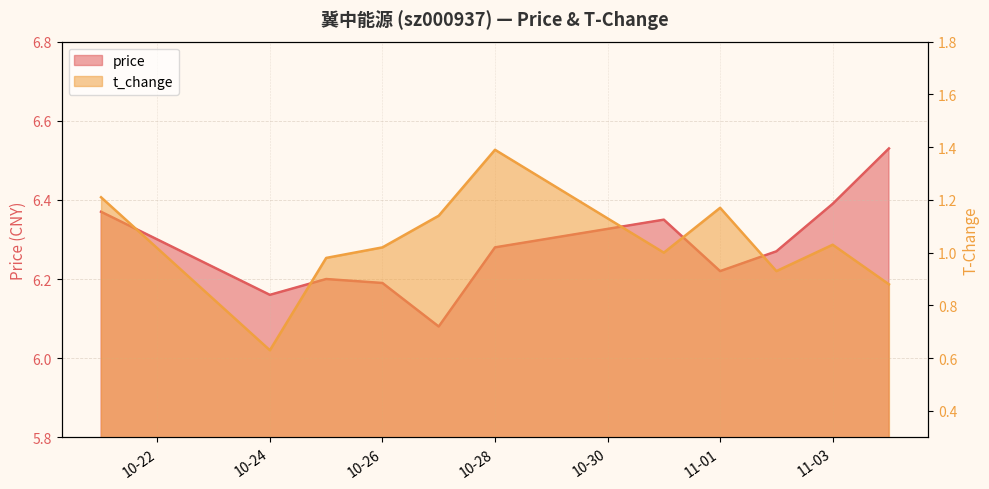

True or false: price and t_change cross at least once.

False